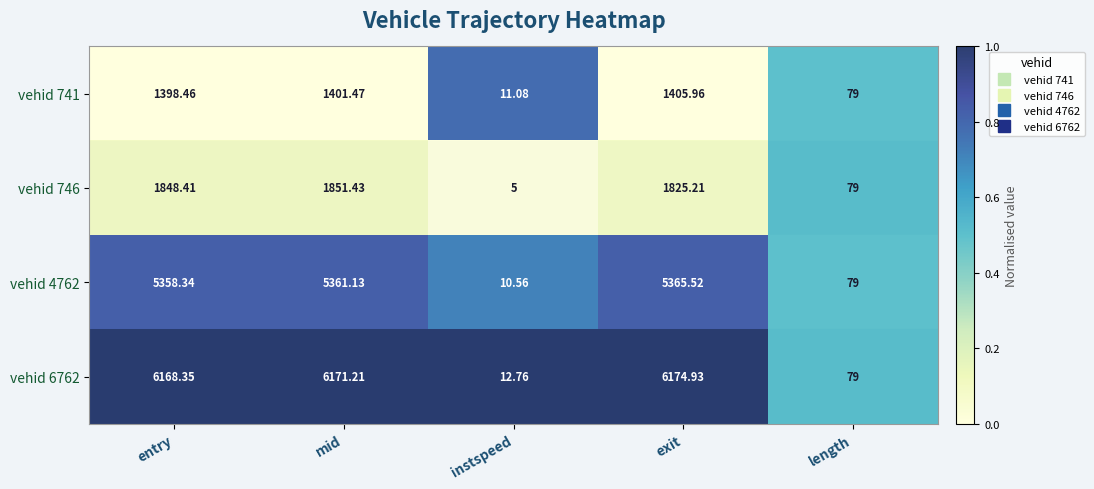

Count the number of categories in the chart.

5